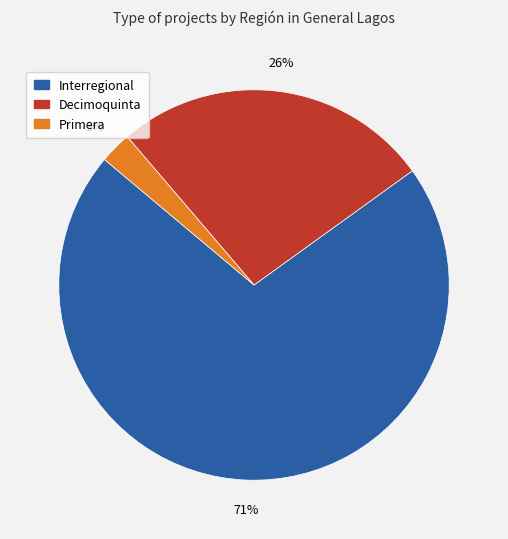

Is there any slice that represents more than half of the pie?

Yes